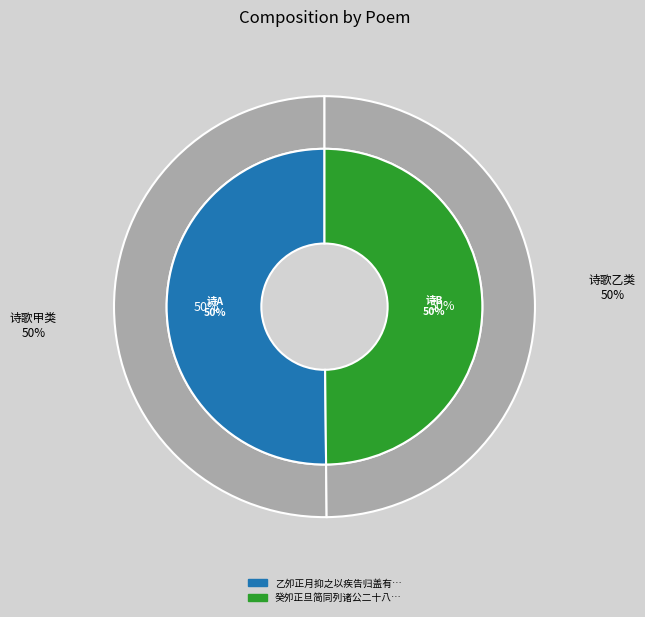

How many segments does this pie chart have?

2